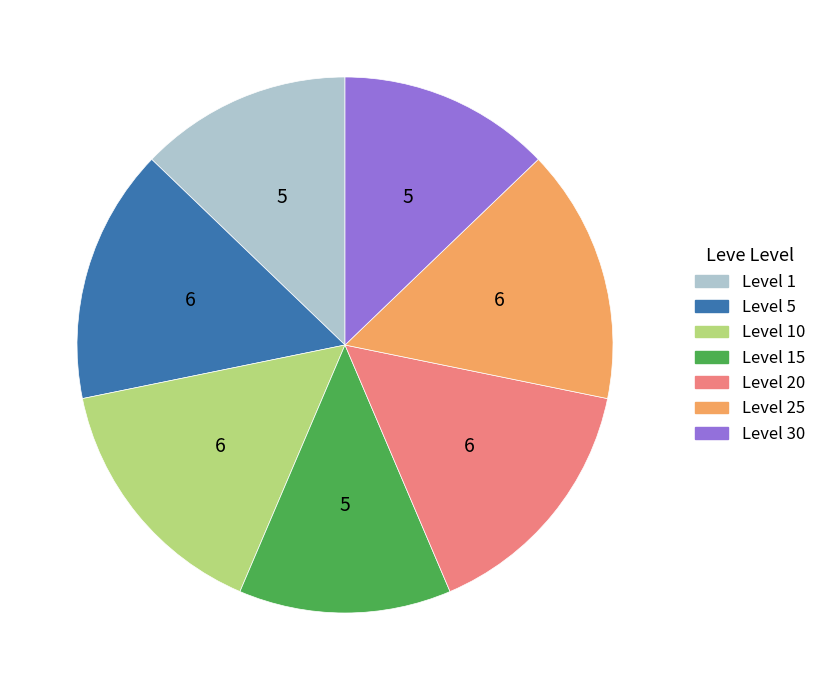

Is it true that Level 25 is 28% of the pie?

False